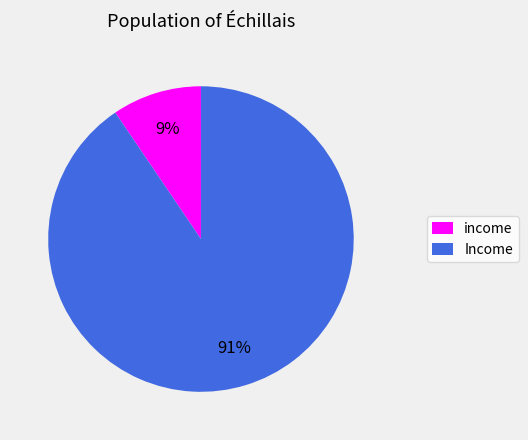

True or false: income accounts for 9% of the total.

True